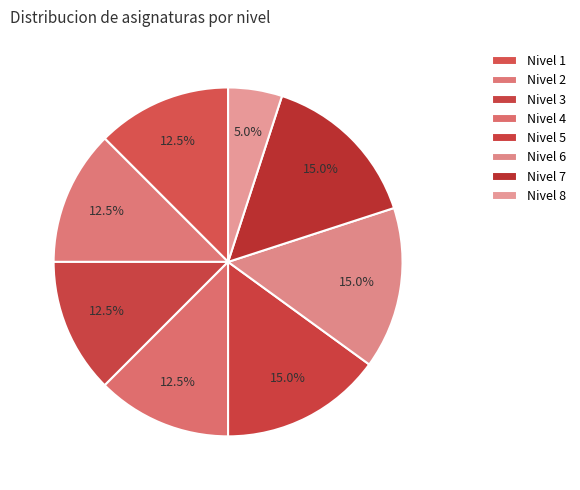

Count the number of slices in the pie.

8